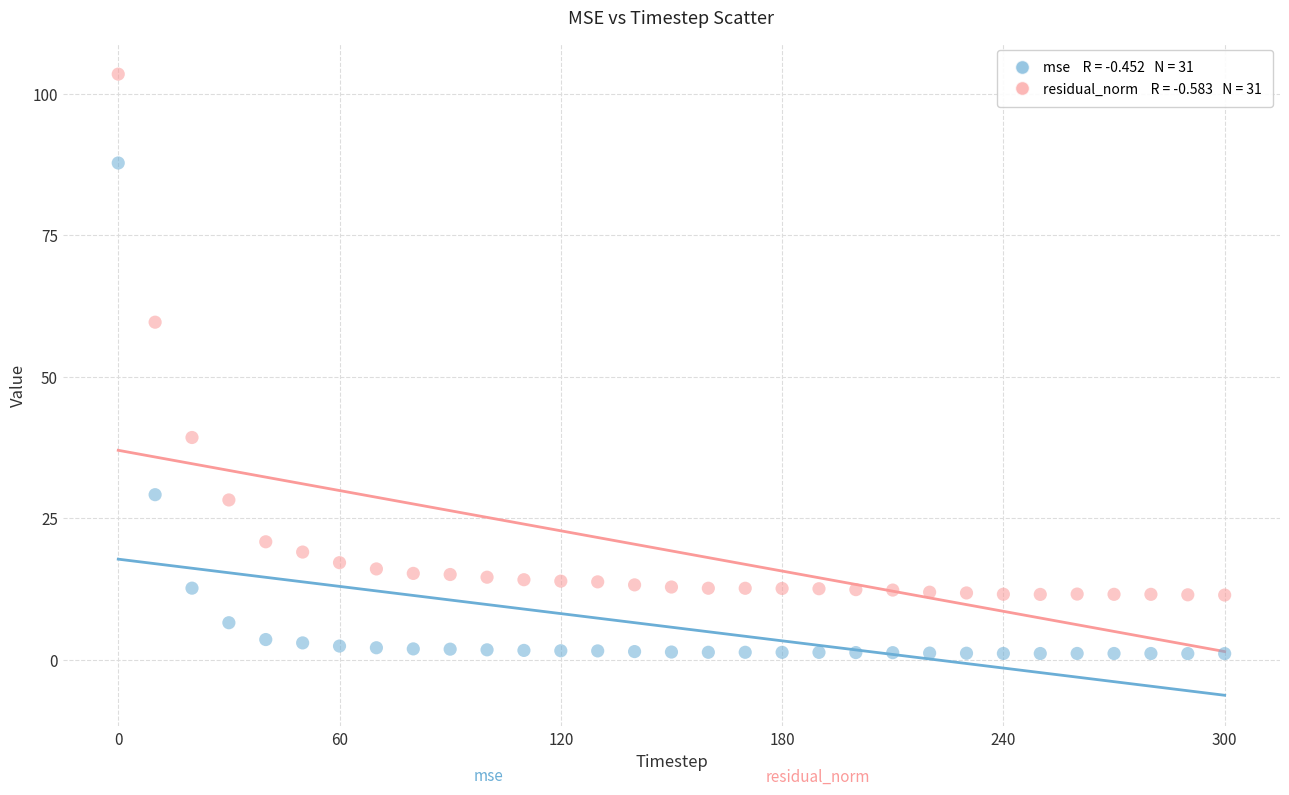

Across all series, what Y value is closest to 52?

59.6